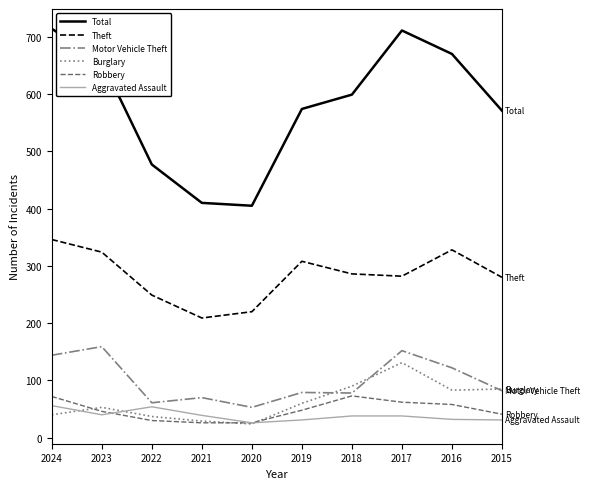

At which category does Robbery reach its first local peak?

2018